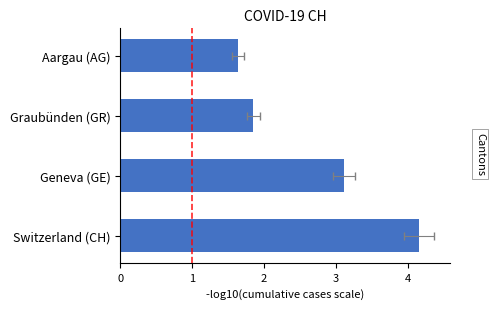

Reading right to left, transcribe all the data shown in this chart.

1.6	1.9	3.1	4.2